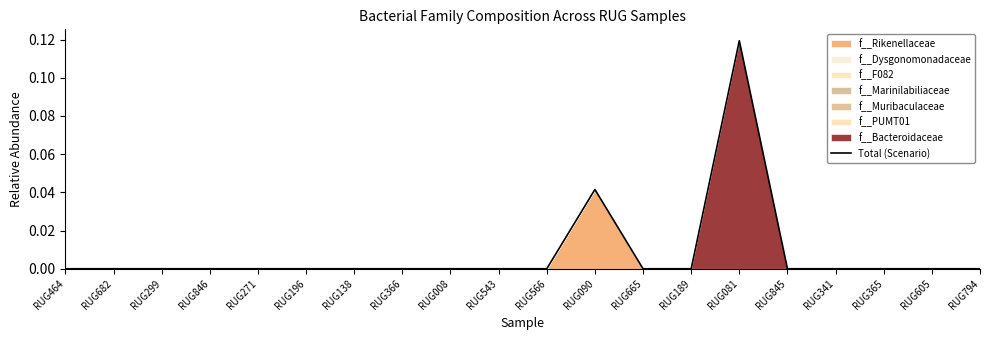

Rank the categories by value from lowest to highest.

RUG464, RUG682, RUG299, RUG846, RUG271, RUG196, RUG138, RUG366, RUG008, RUG543, RUG566, RUG665, RUG189, RUG845, RUG341, RUG365, RUG605, RUG794, RUG090, RUG081